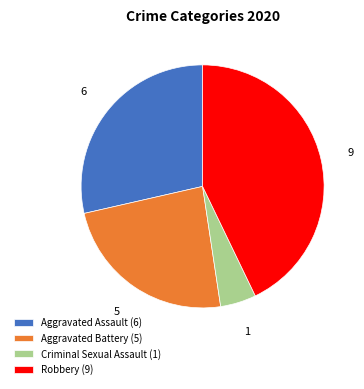

What is the ratio of the value at Aggravated Assault (6) to the value at Robbery (9)?

0.7